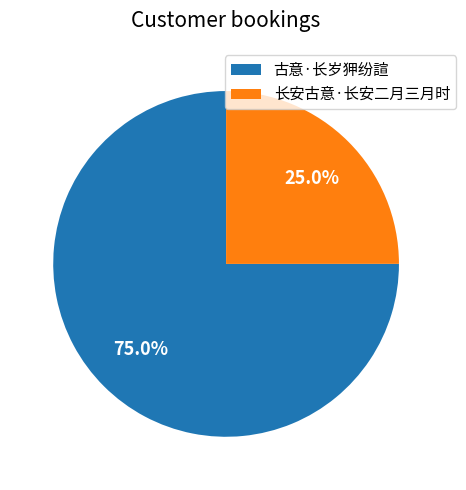

The 长安古意·长安二月三月时 slice represents 25% of the pie. True or false?

True